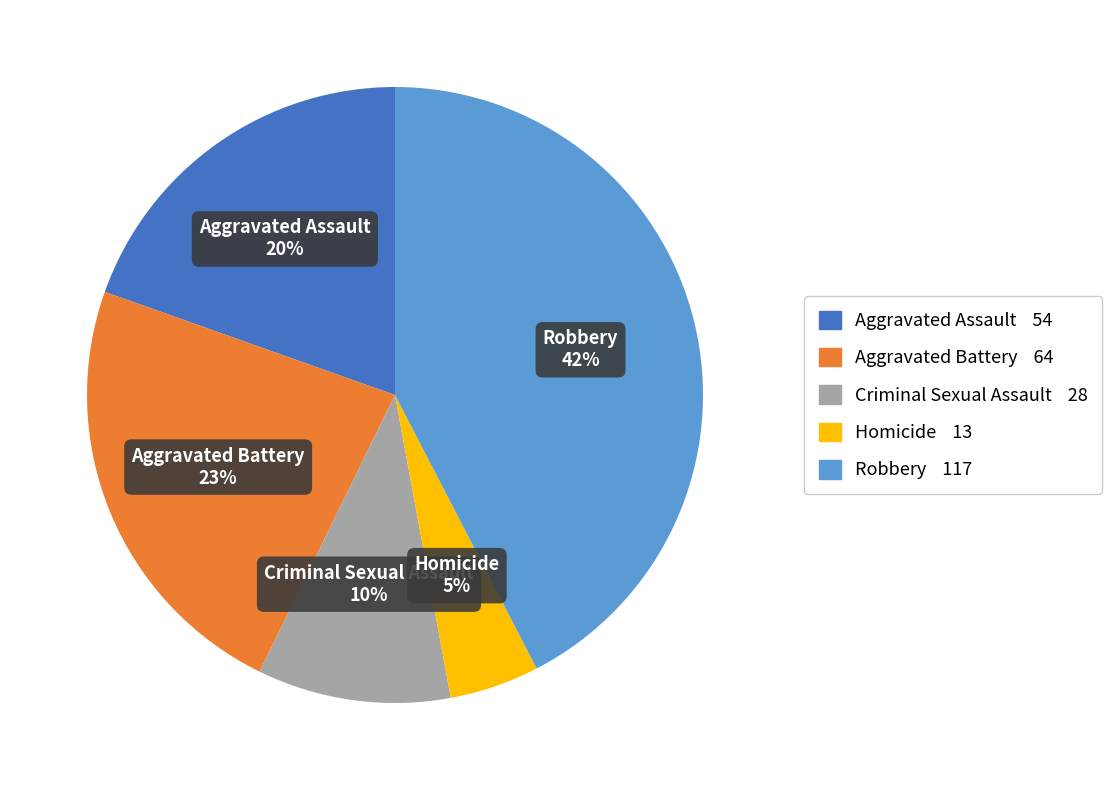

To the nearest percent, what is the average slice percentage?

20%